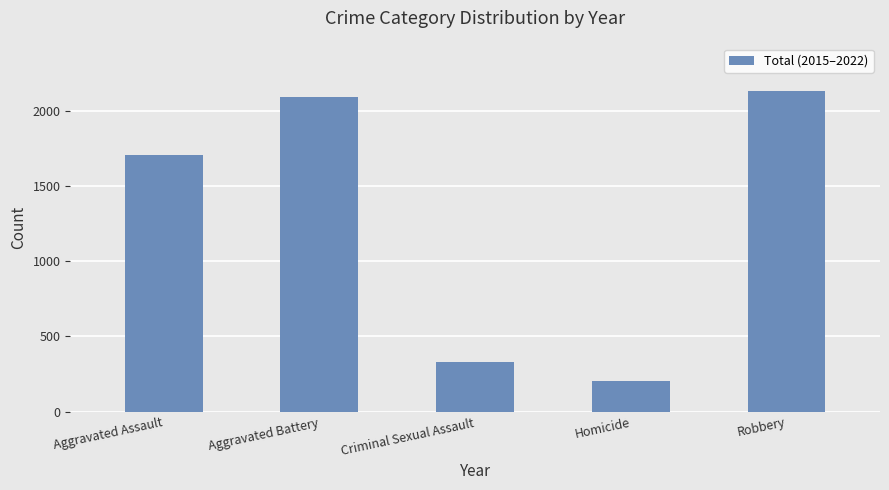

The value at Homicide is 205. True or false?

True